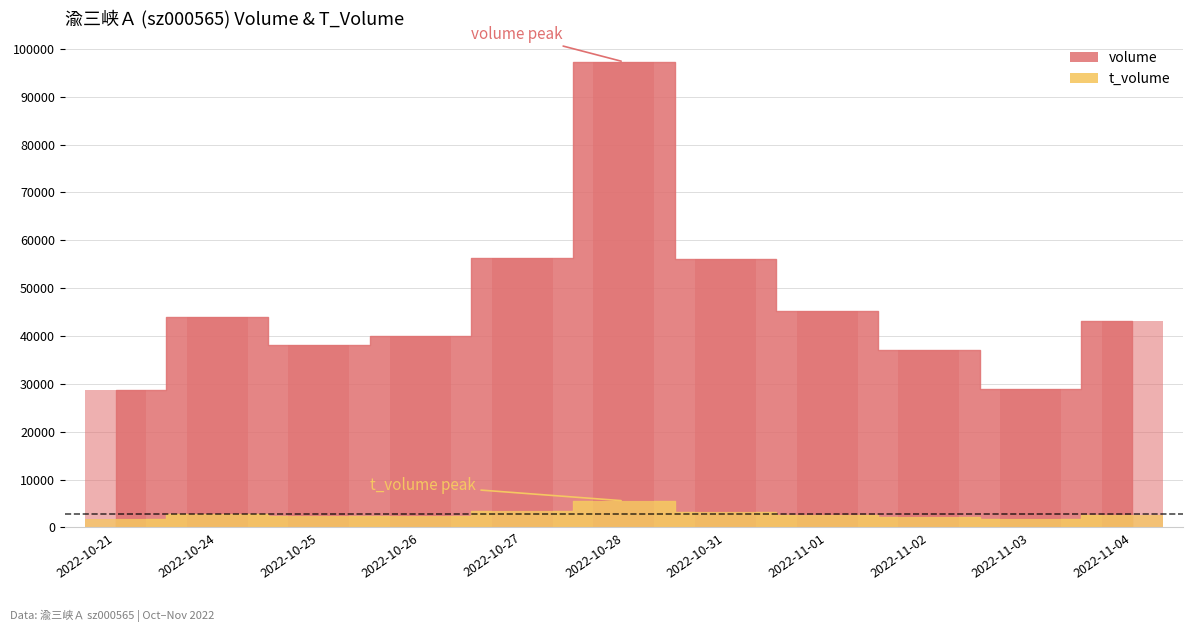

The volume series shows 37078 at 2022-11-02. True or false?

True